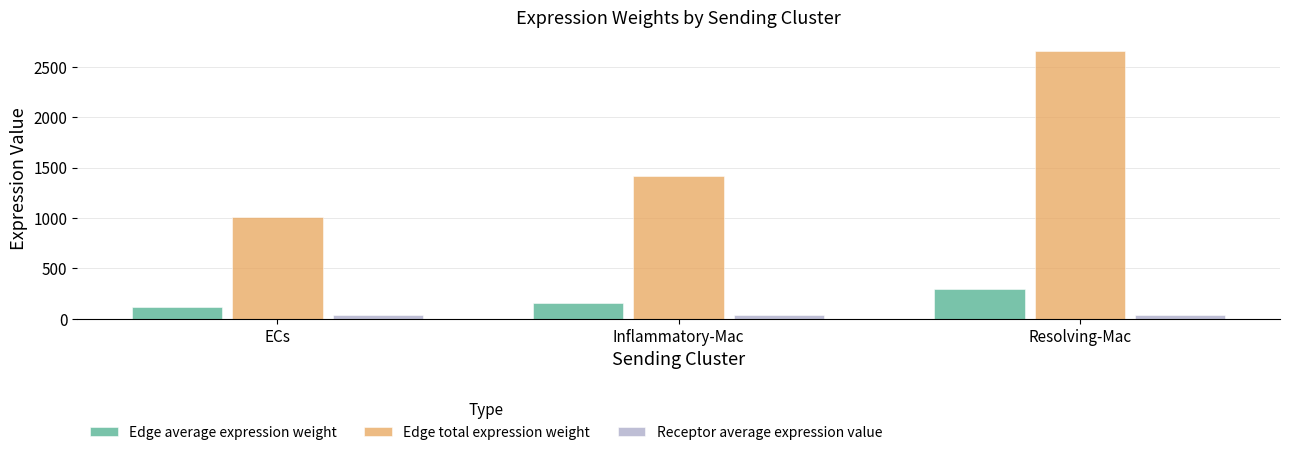

How many bars are there in total?

9